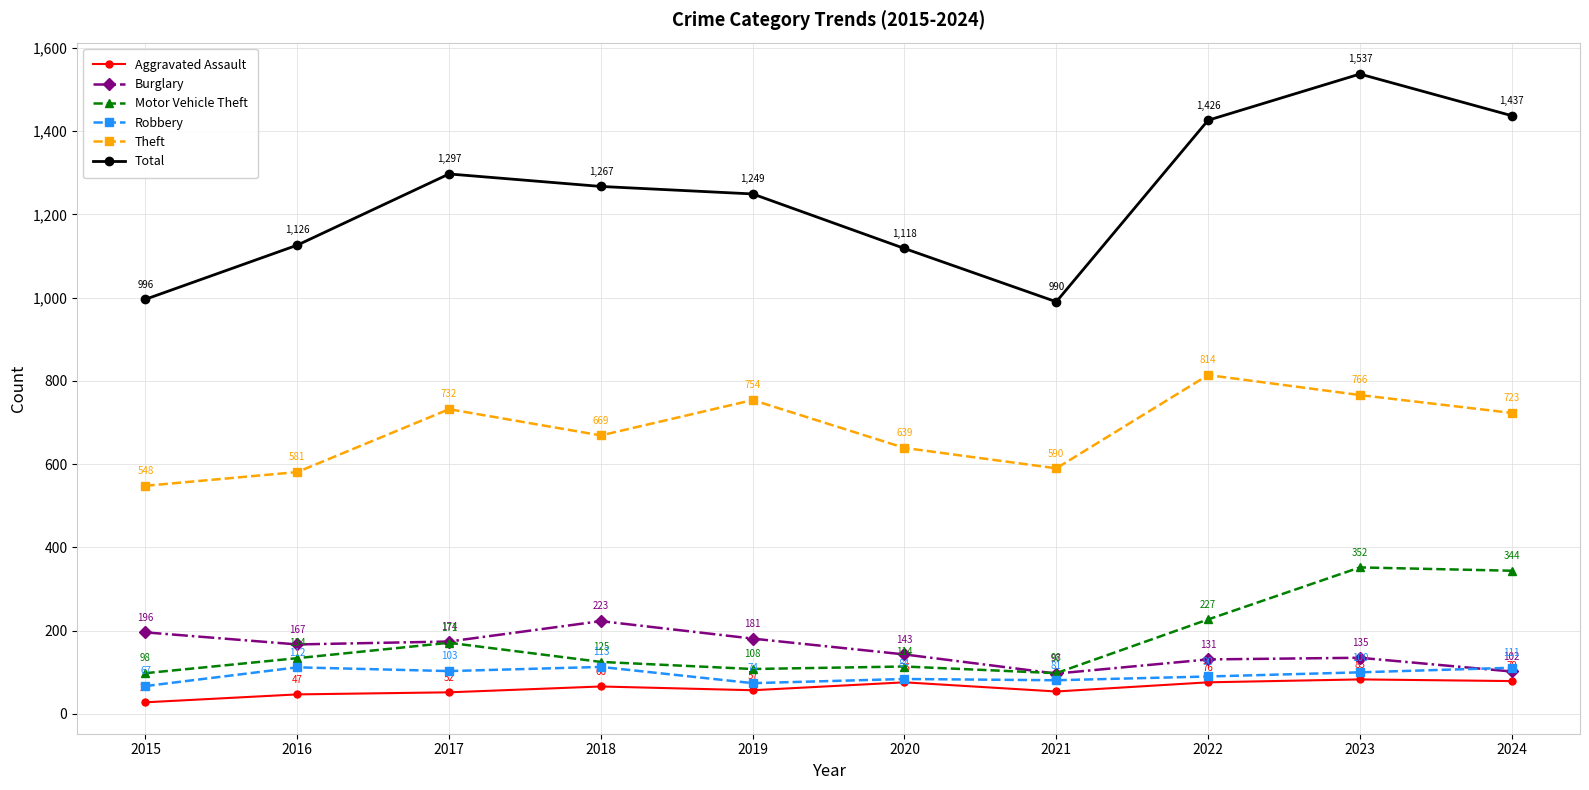

In Total, how many points are higher than both neighbors (excluding endpoints)?

2